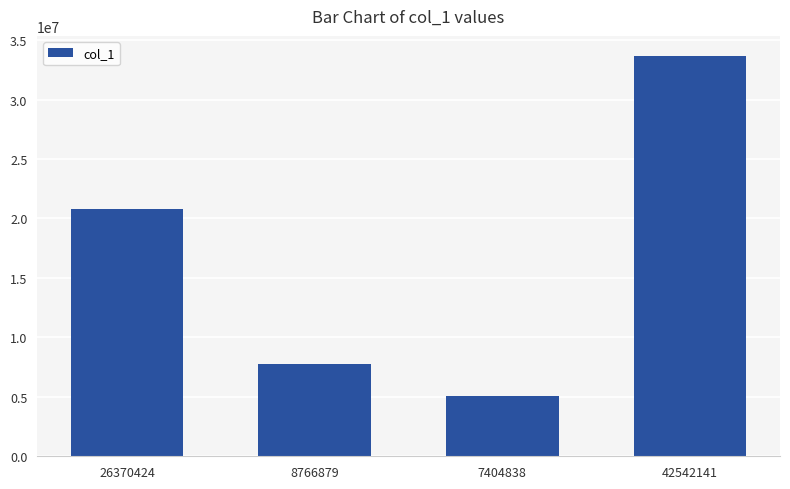

Reading right to left, transcribe all the data shown in this chart.

33670613	5104454	7771652	20794507